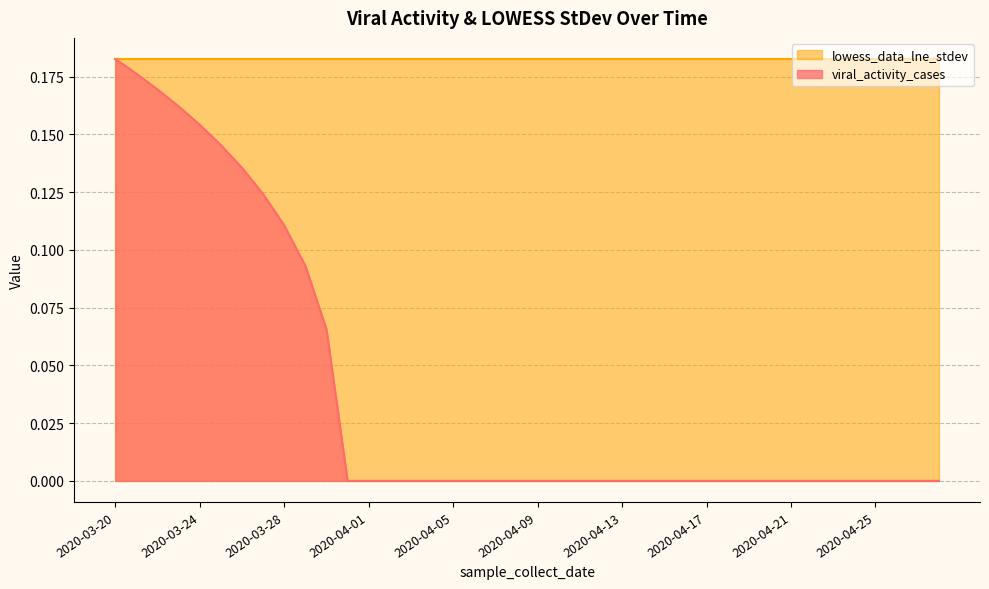

Reading right to left, transcribe all the data shown in this chart.

0.0	0.0	0.0	0.0	0.0	0.0	0.0	0.0	0.0	0.0	0.0	0.0	0.0	0.0	0.0	0.0	0.0	0.0	0.0	0.0	0.0	0.0	0.0	0.0	0.0	0.0	0.0	0.0	0.0	0.1	0.1	0.1	0.1	0.1	0.1	0.2	0.2	0.2	0.2	0.2